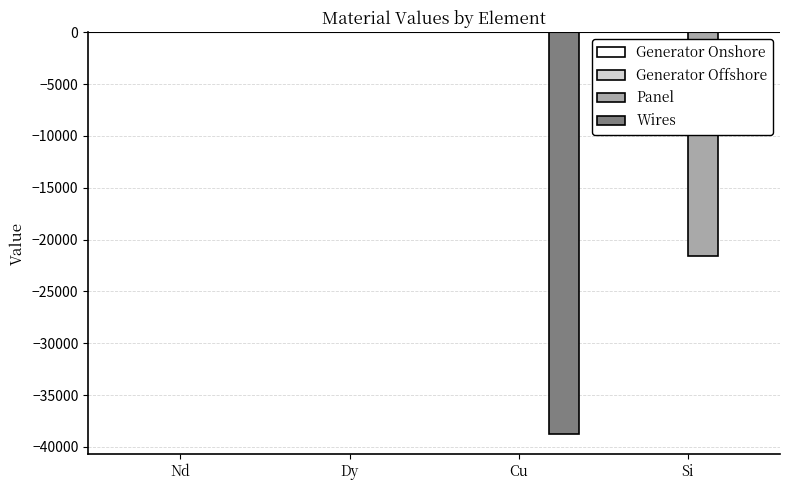

What is the sum of all Panel values?

-21576.0